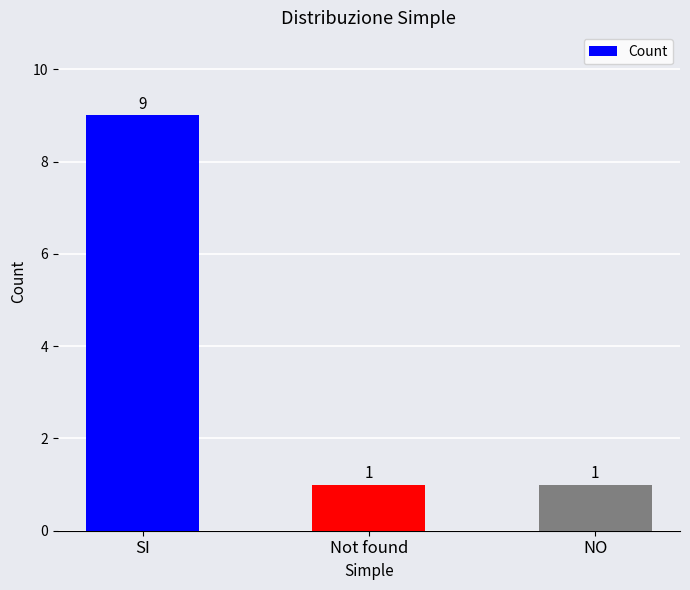

How many values are between 1 and 9?

3